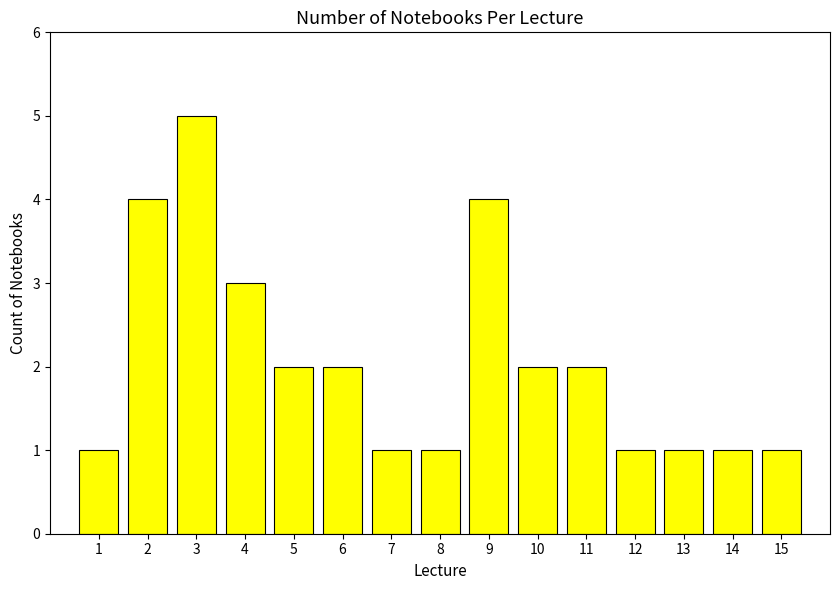

Is it true that the value at 1 is 1?

True